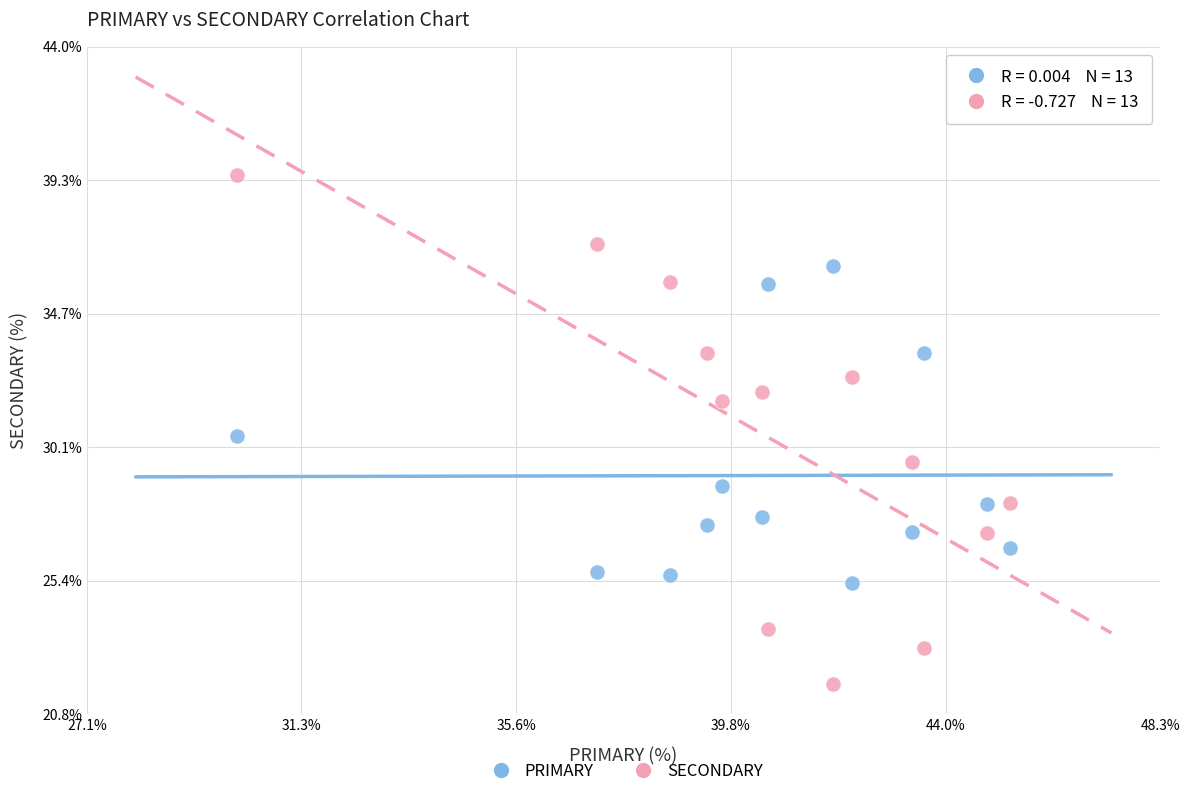

Which series reaches the maximum Y coordinate?

SECONDARY